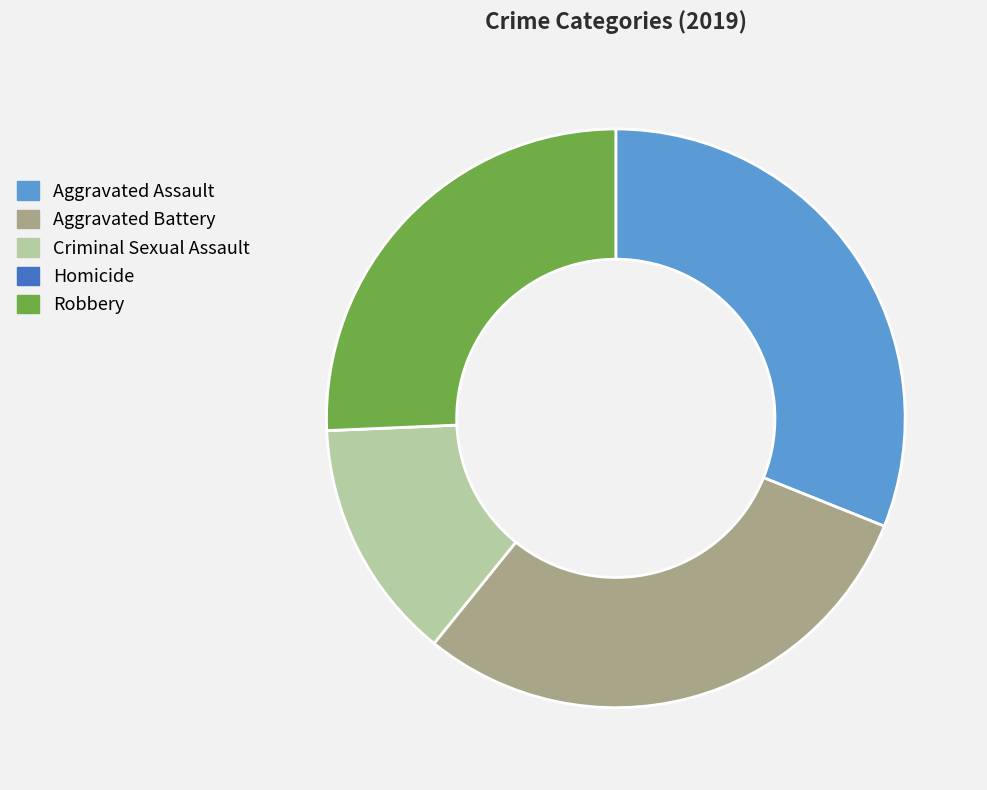

Approximately how many times larger is the value at Criminal Sexual Assault compared to Robbery?

0.5